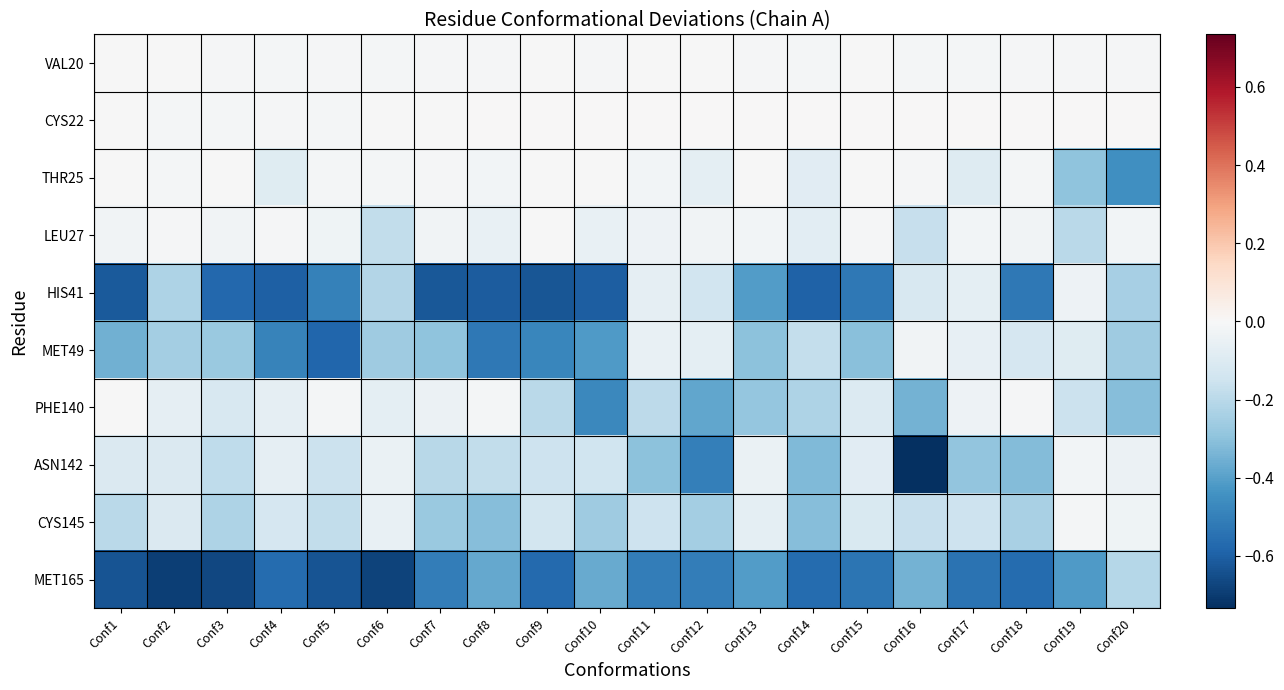

Which has a higher value, Conf13 or Conf3?

Conf3